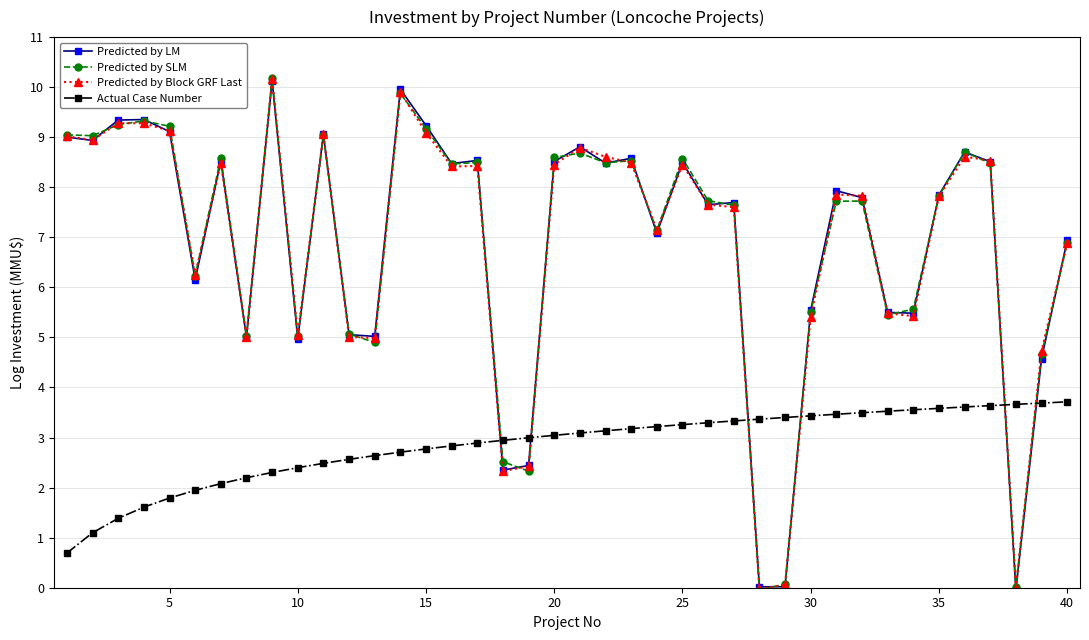

Which series has the widest spread of values?

Predicted by SLM